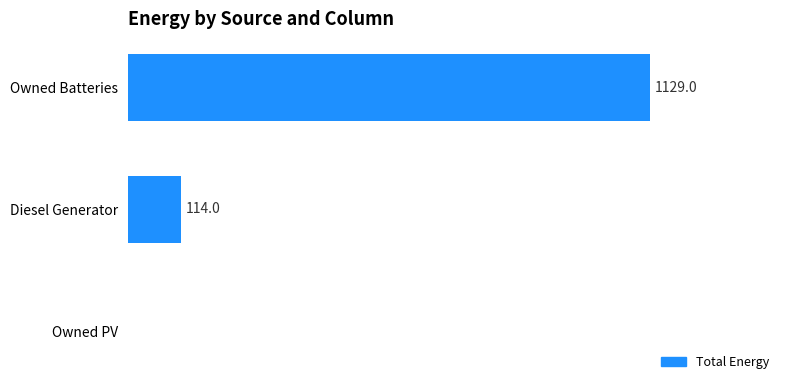

At which label is the value closest to 564?

Diesel Generator